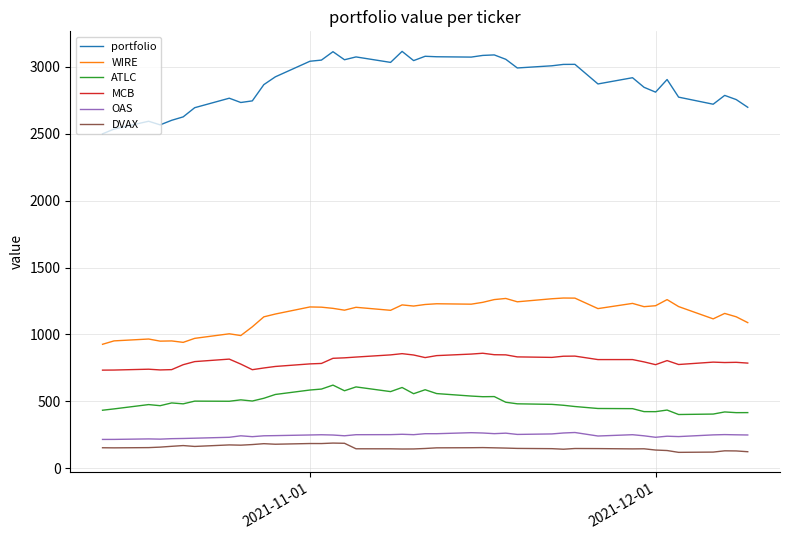

Which series has the widest spread of values?

portfolio